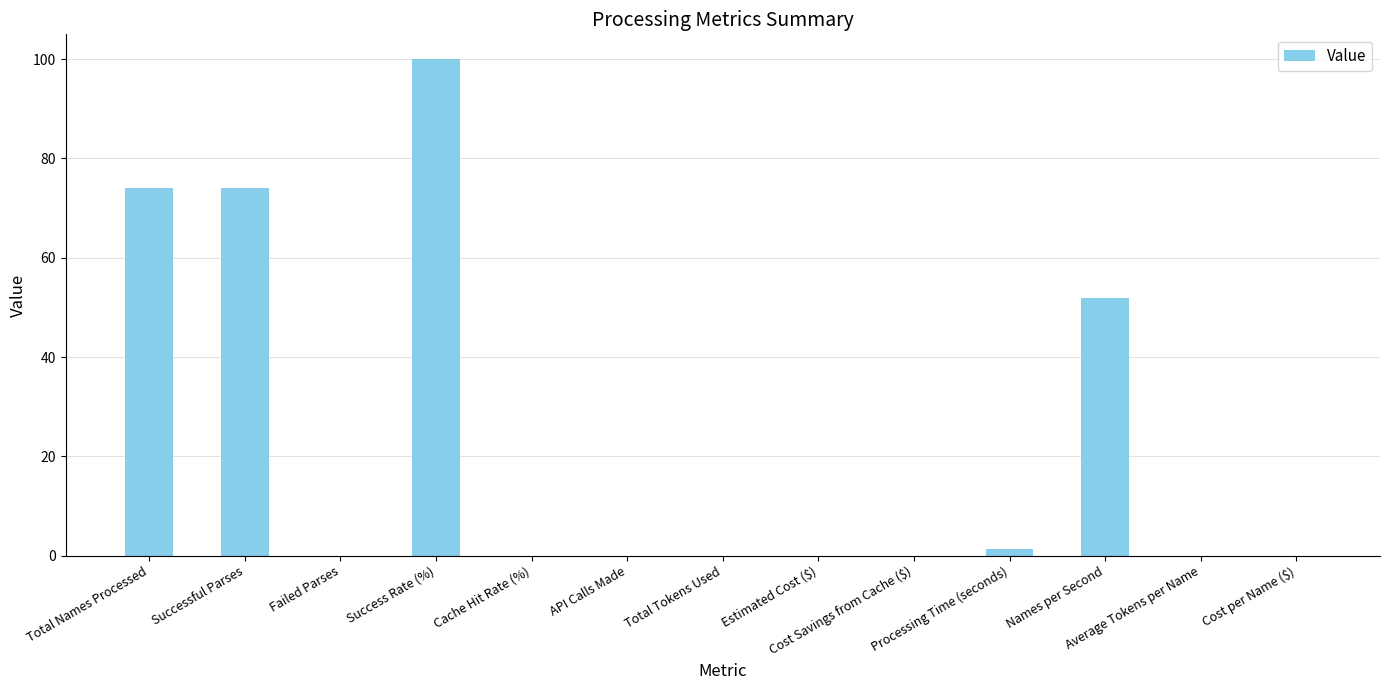

The value at Successful Parses is 74.0. True or false?

True